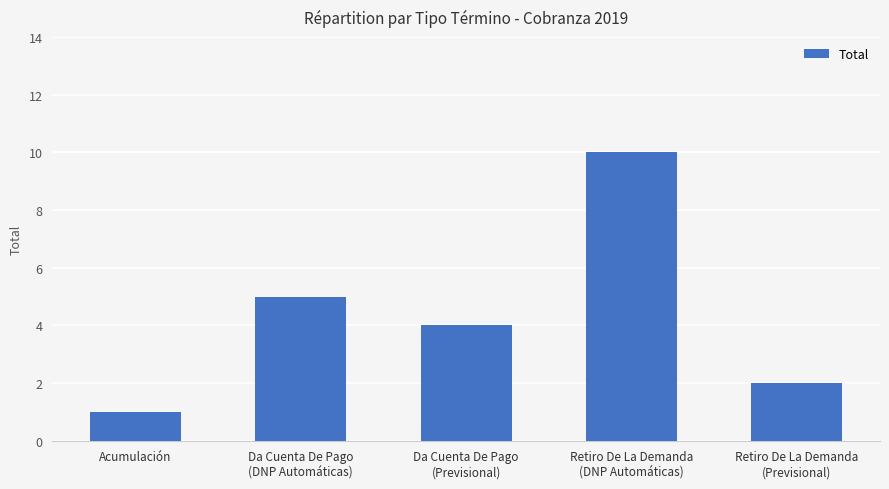

The value at Da Cuenta De Pago
(DNP Automáticas) is 2. True or false?

False